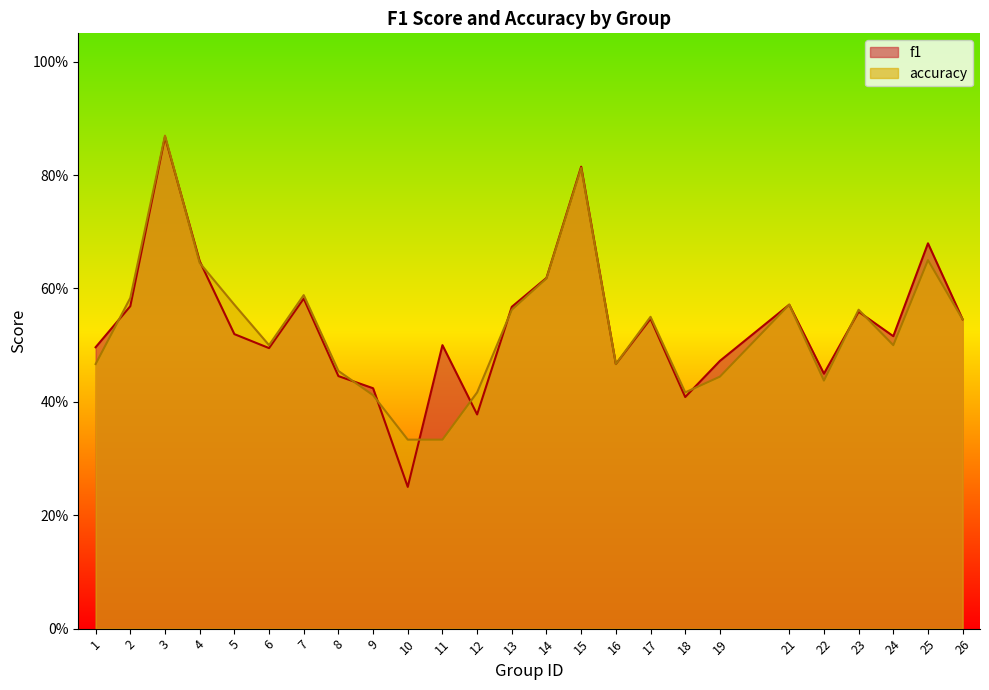

True or false: accuracy and f1 cross at least once.

True